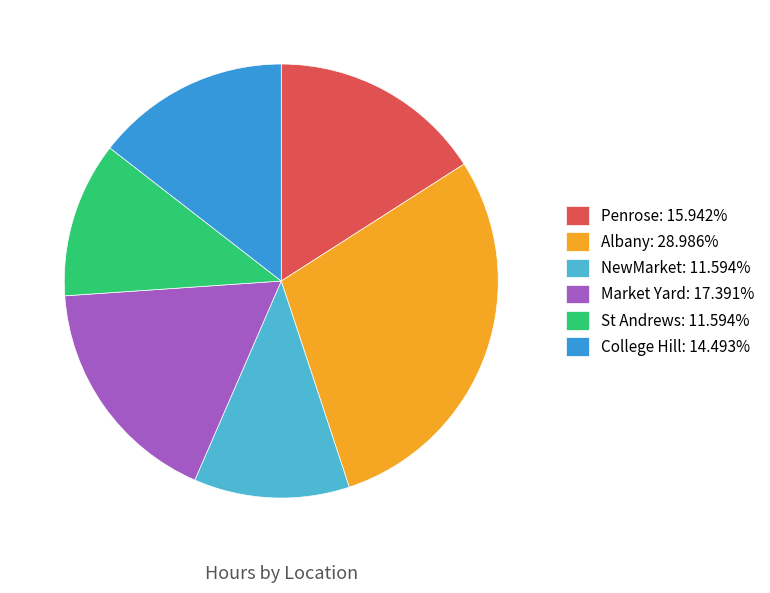

Does St Andrews: 11.594% account for over 50% of the chart?

No